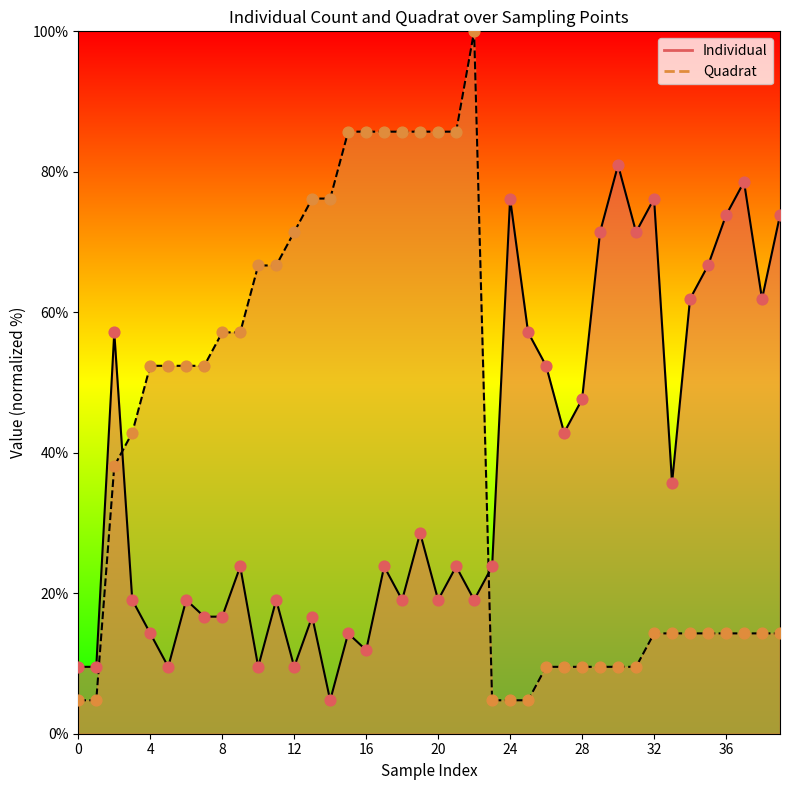

What are all the series names shown in the legend?

Individual, Quadrat